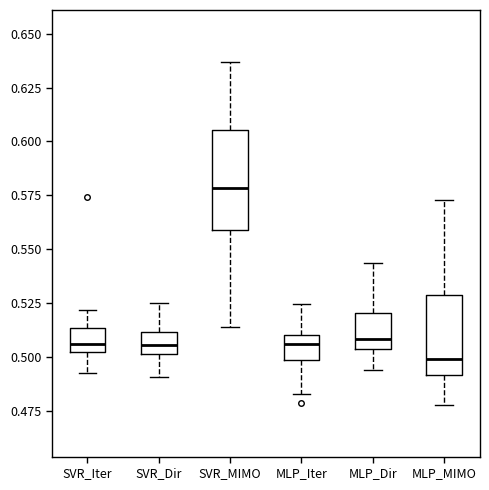

Where is the lower edge of the box for MLP_Dir on the y-axis? The values are not printed on the chart, so give them approximately, as read against the axis.

0.505